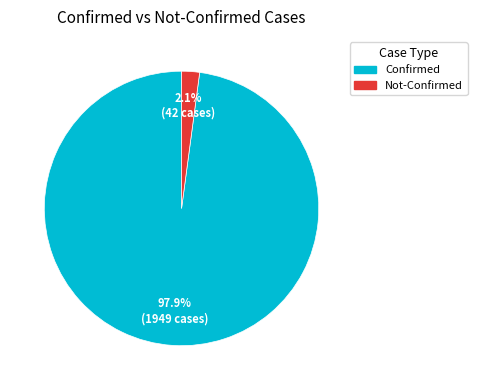

To the nearest percent, what is the average slice percentage?

50%